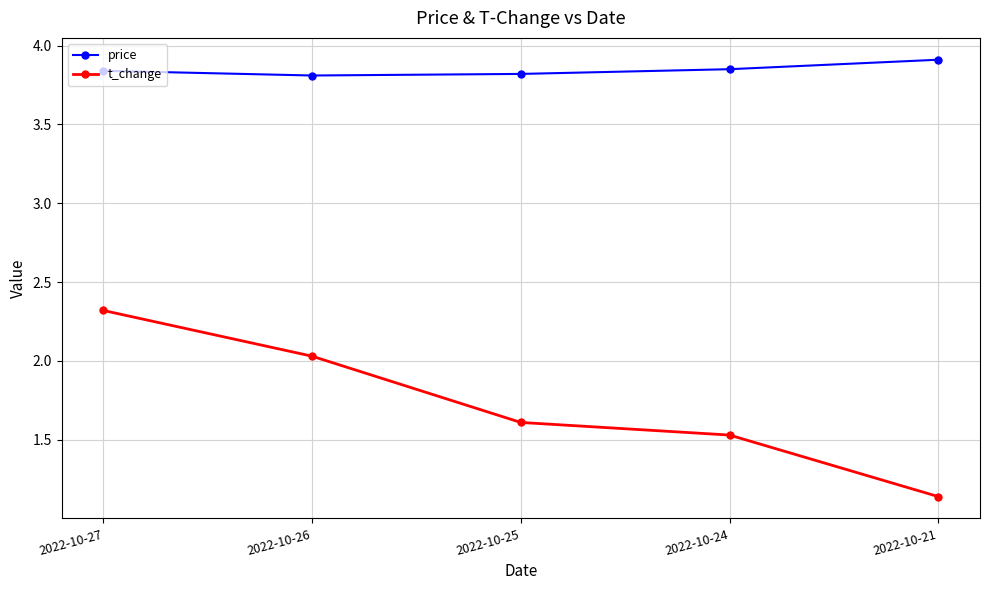

What is the highest value of the t_change series?

2.3